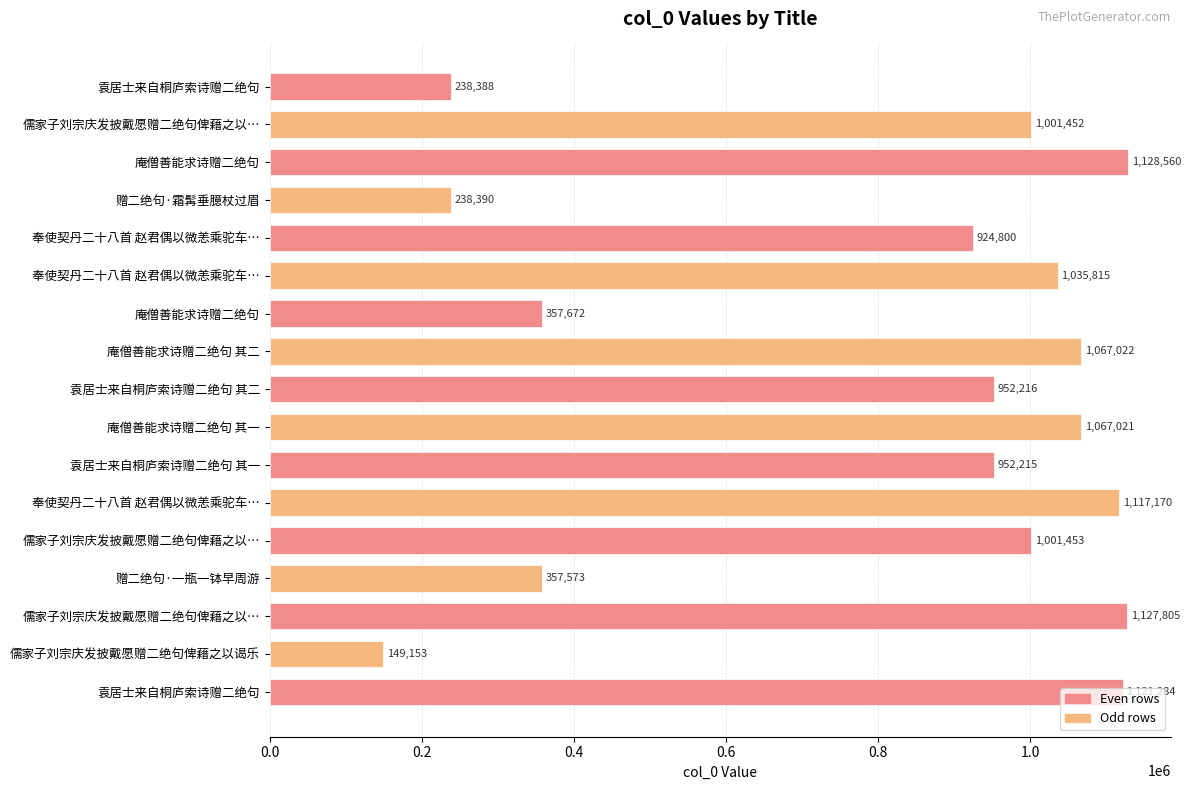

Does the chart contain stacked bars?

No